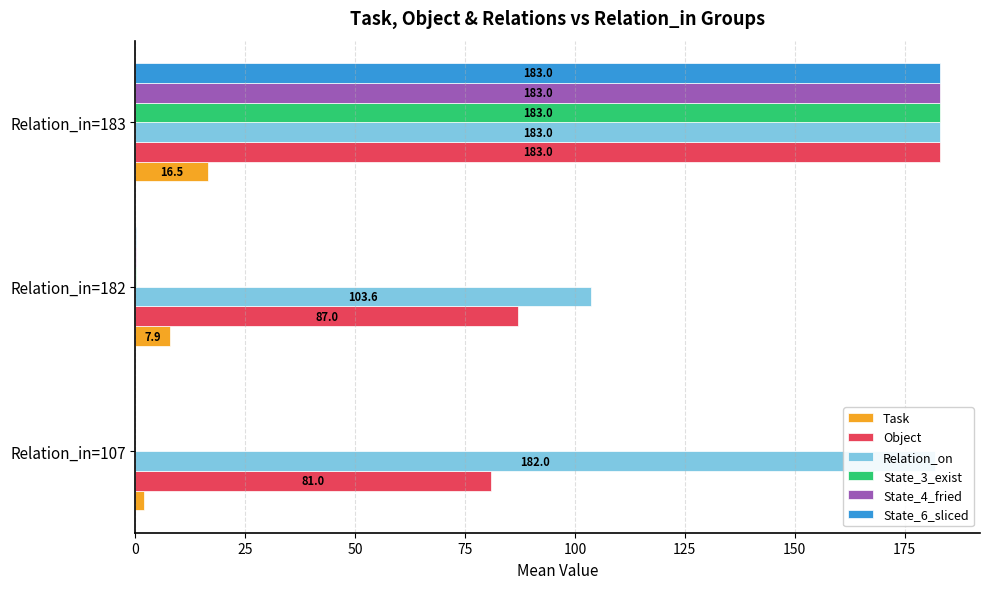

At which category is the sum across all series the highest?

Relation_in=183